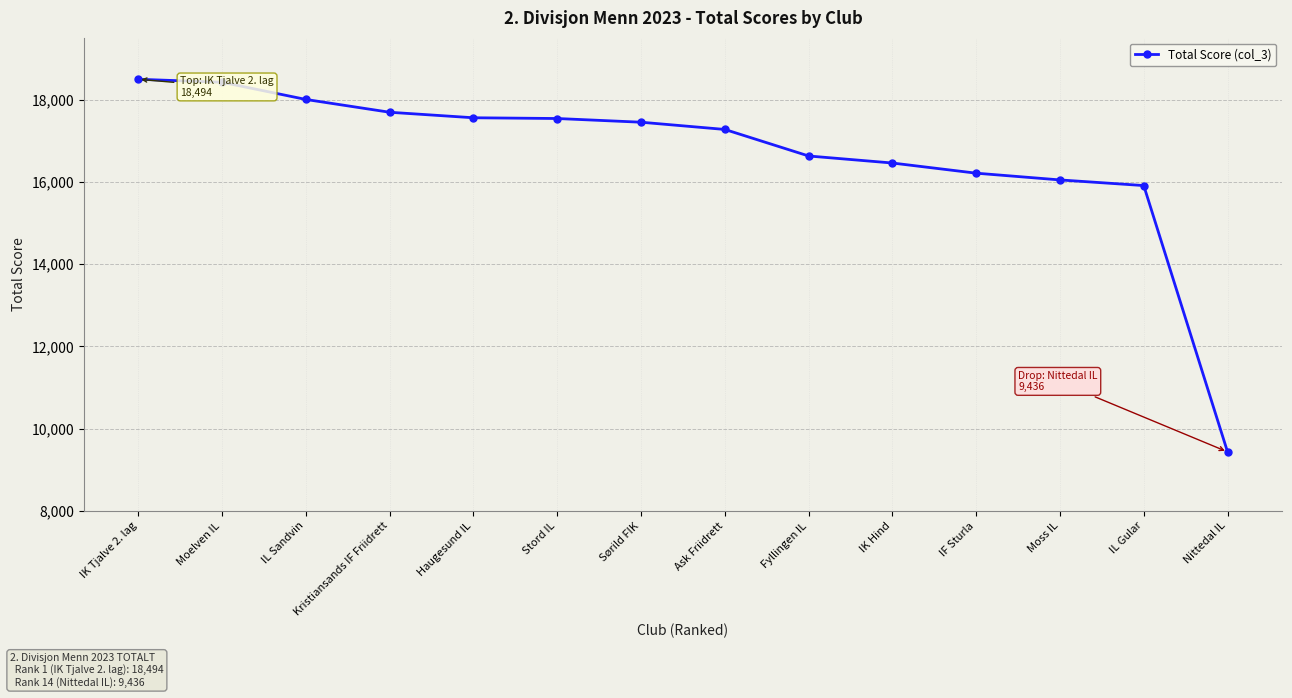

What is the maximum value shown in the chart?

18494